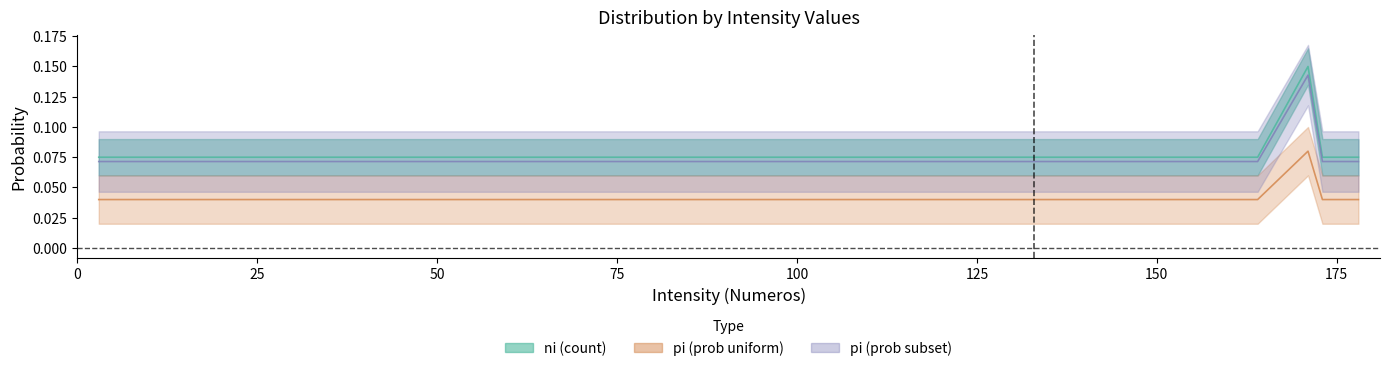

List the series in order of their peak value, highest first.

ni, pi_sub, pi